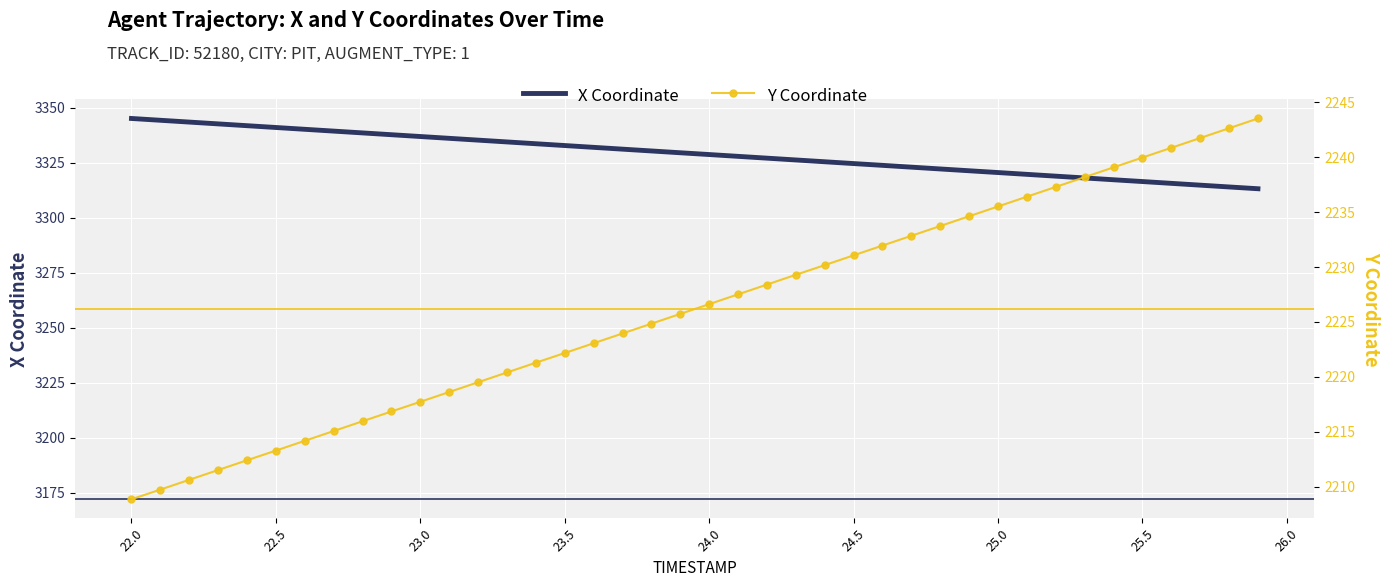

What is the difference between the second highest and minimum values in the Y Coordinate series?

33.8